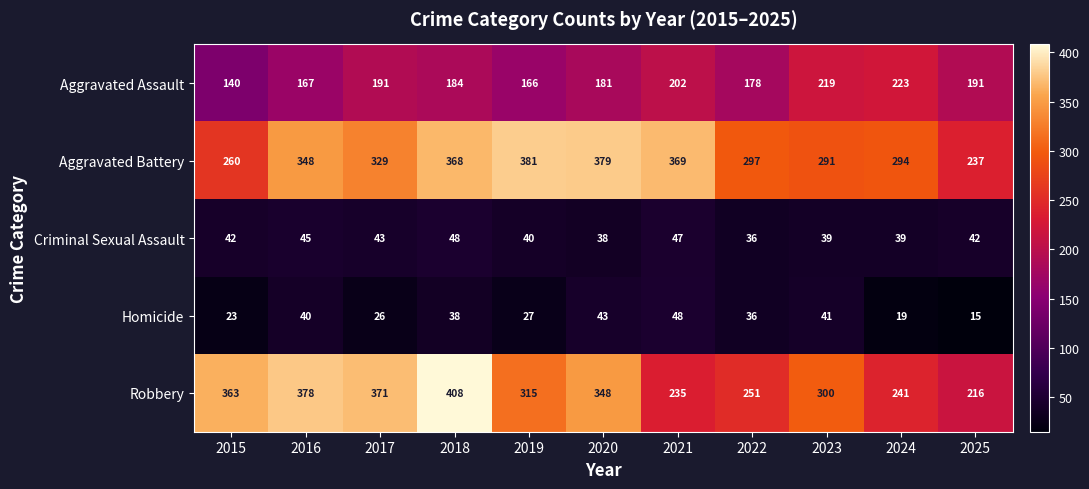

What is the approximate value of Homicide at 2016?

40